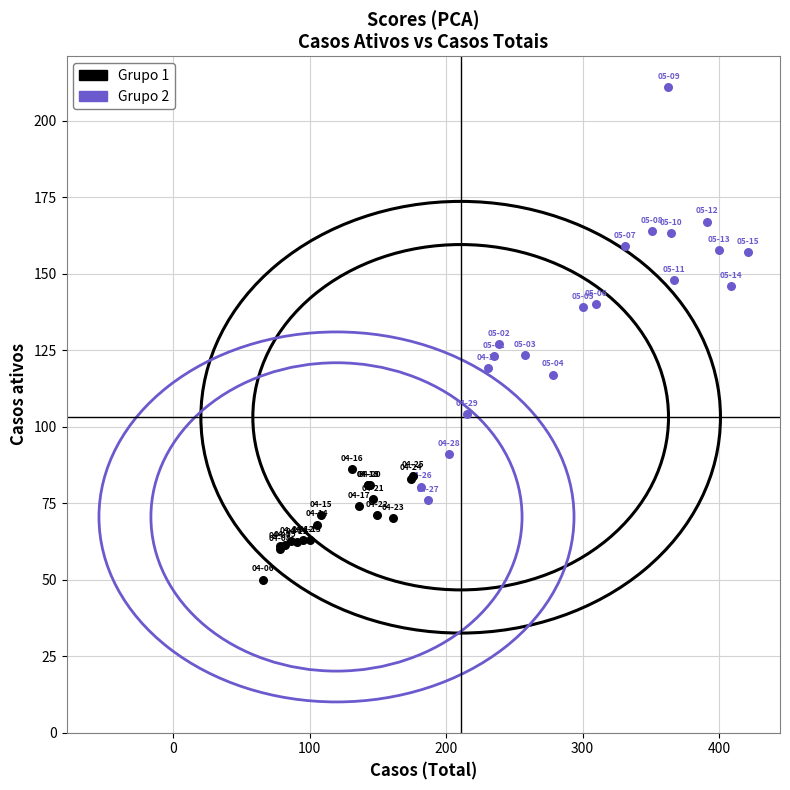

Which series contains the highest Y value?

Grupo 2